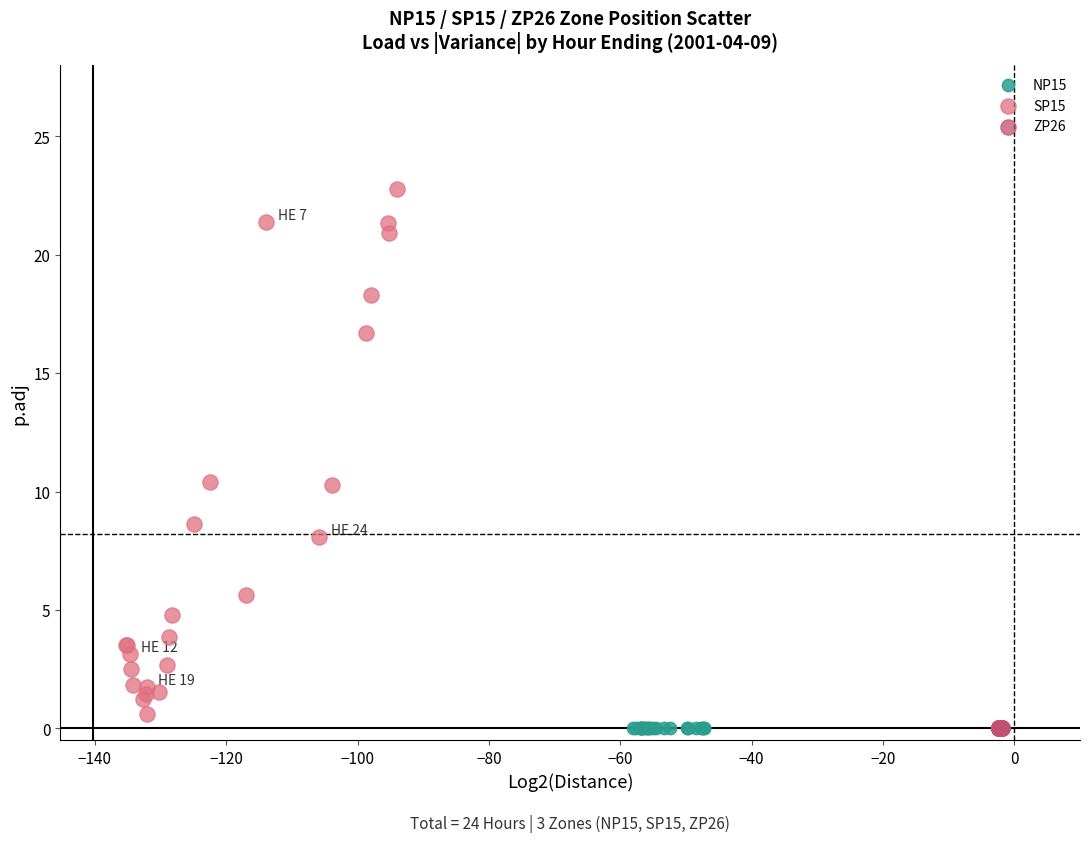

Which series reaches the maximum Y coordinate?

SP15